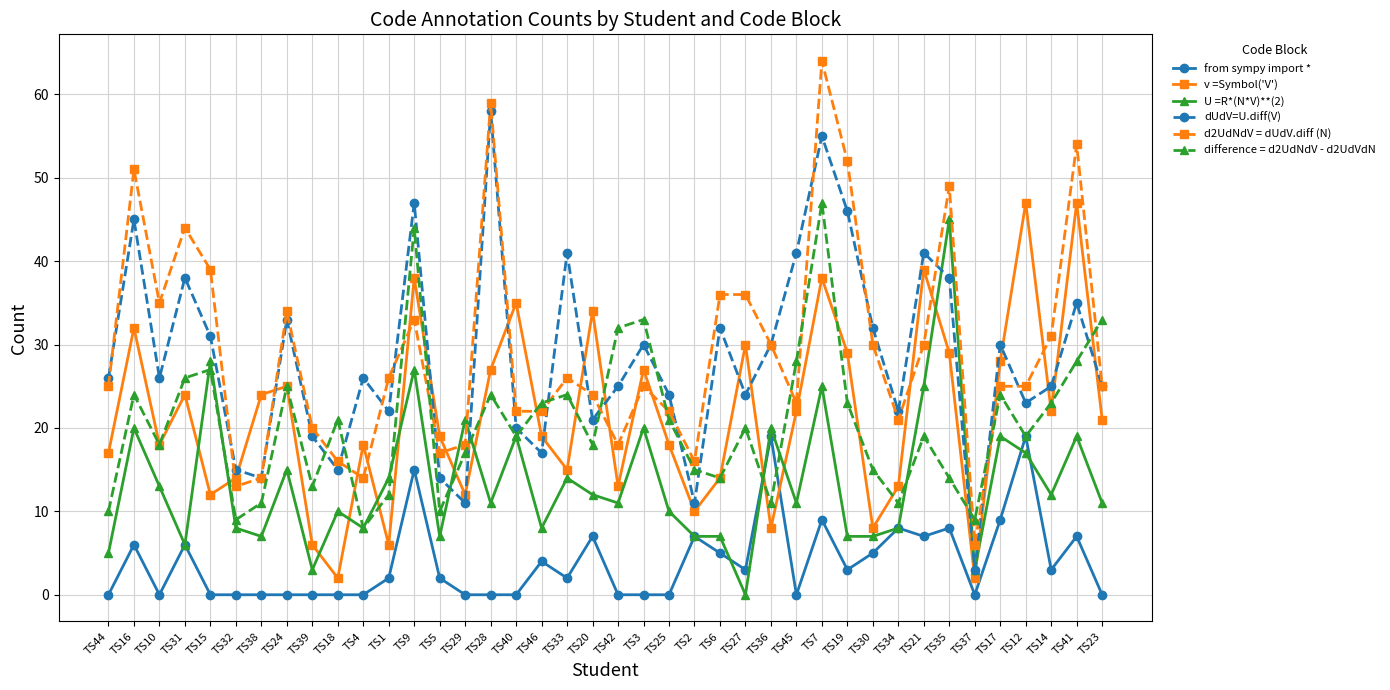

What position from the right is TS19?

11